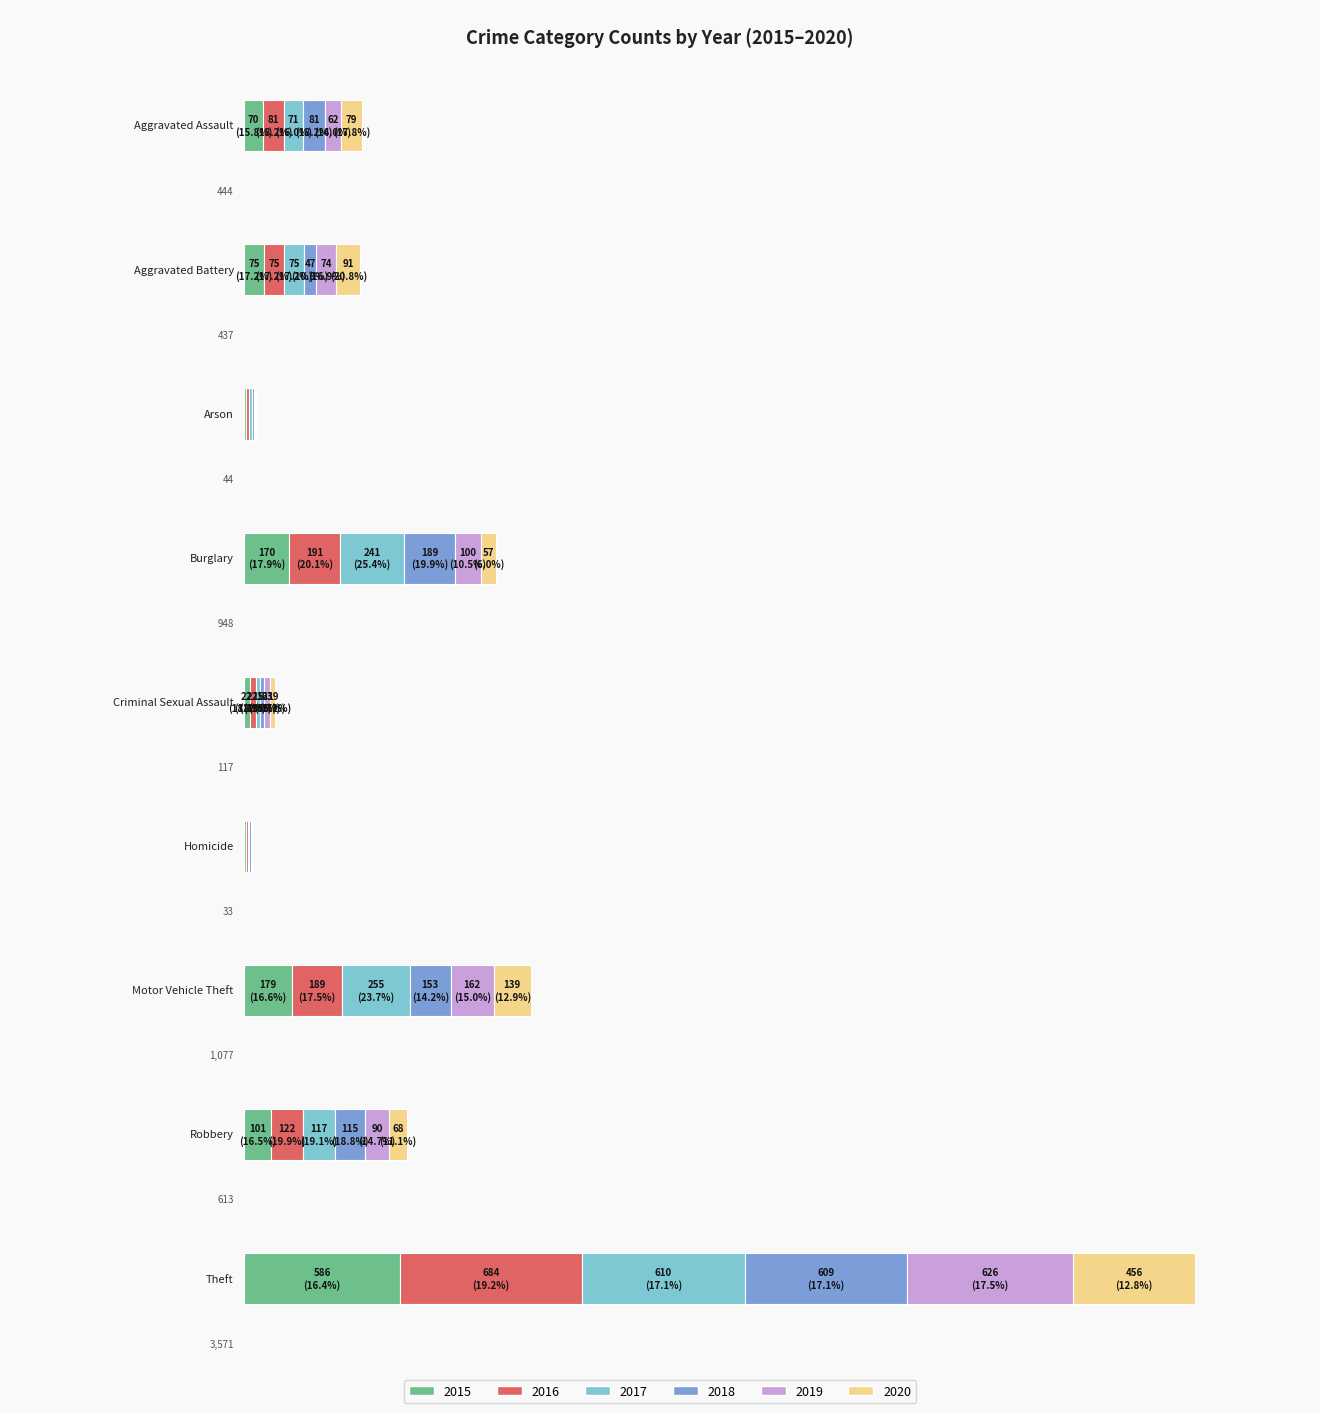

At which category is the sum across all series the highest?

Theft